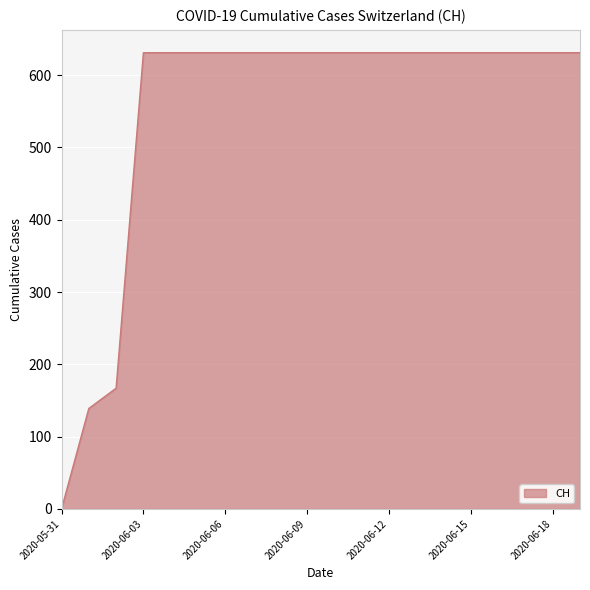

What is the greatest value displayed?

631